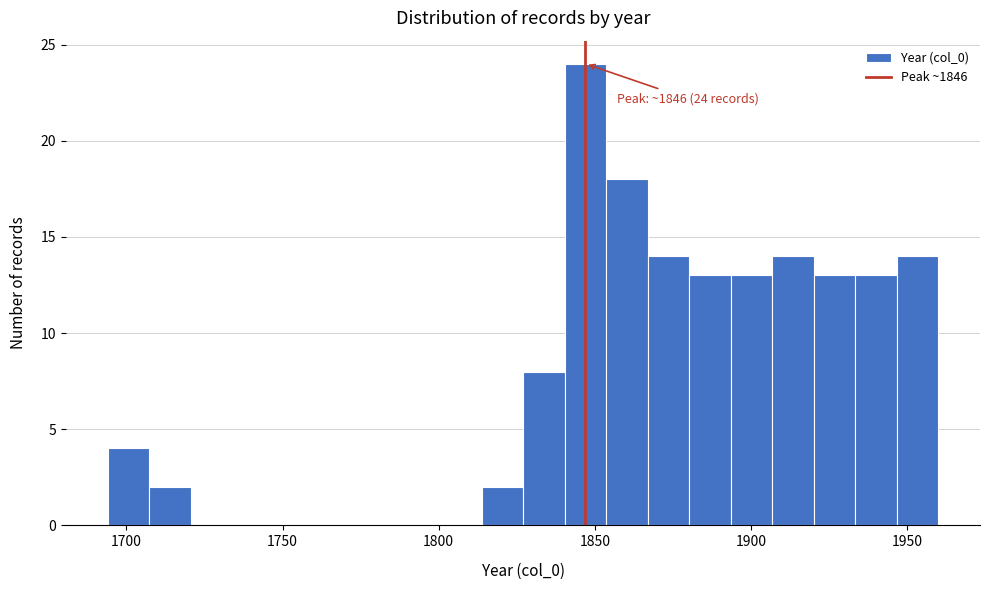

Read against the x-axis, roughly where is the centre of the tallest bar?

1845